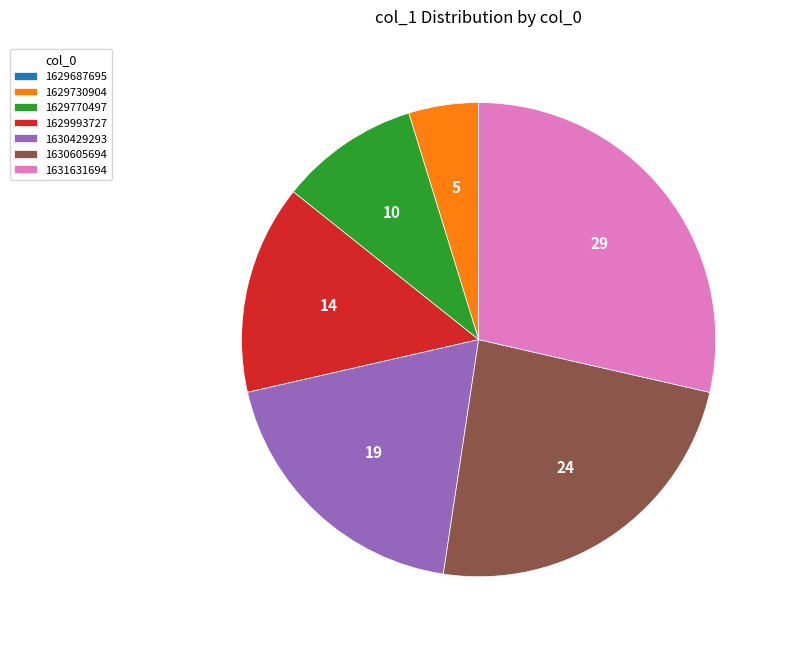

Combined, do 1629730904 and 1630605694 account for over 50%?

No